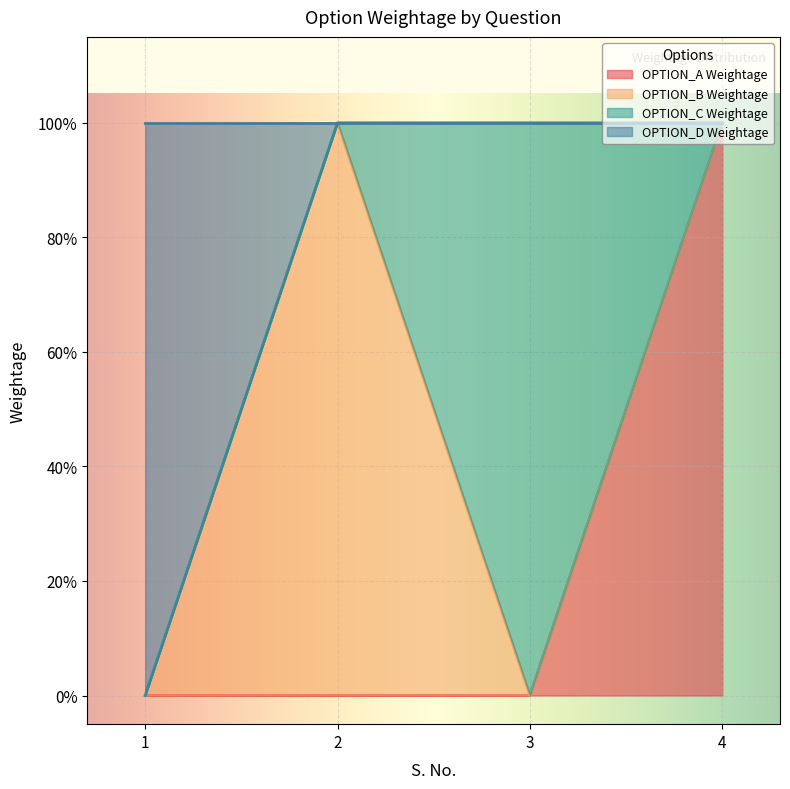

True or false: OPTION_A Weightage and OPTION_D Weightage cross at least once.

False